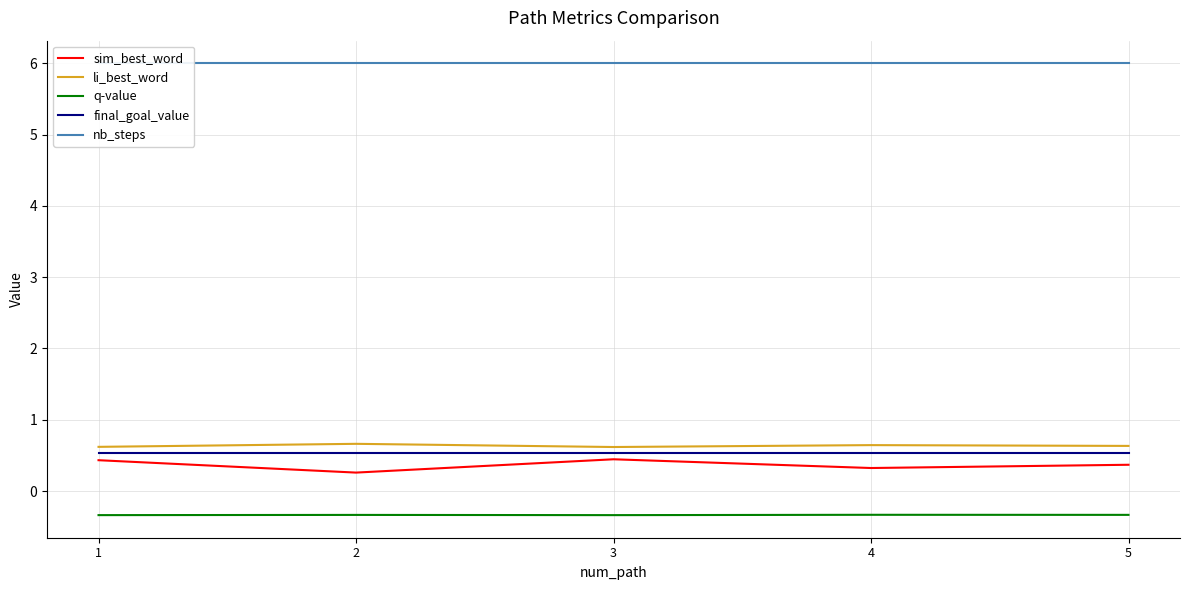

At which label does sim_best_word reach its minimum?

2